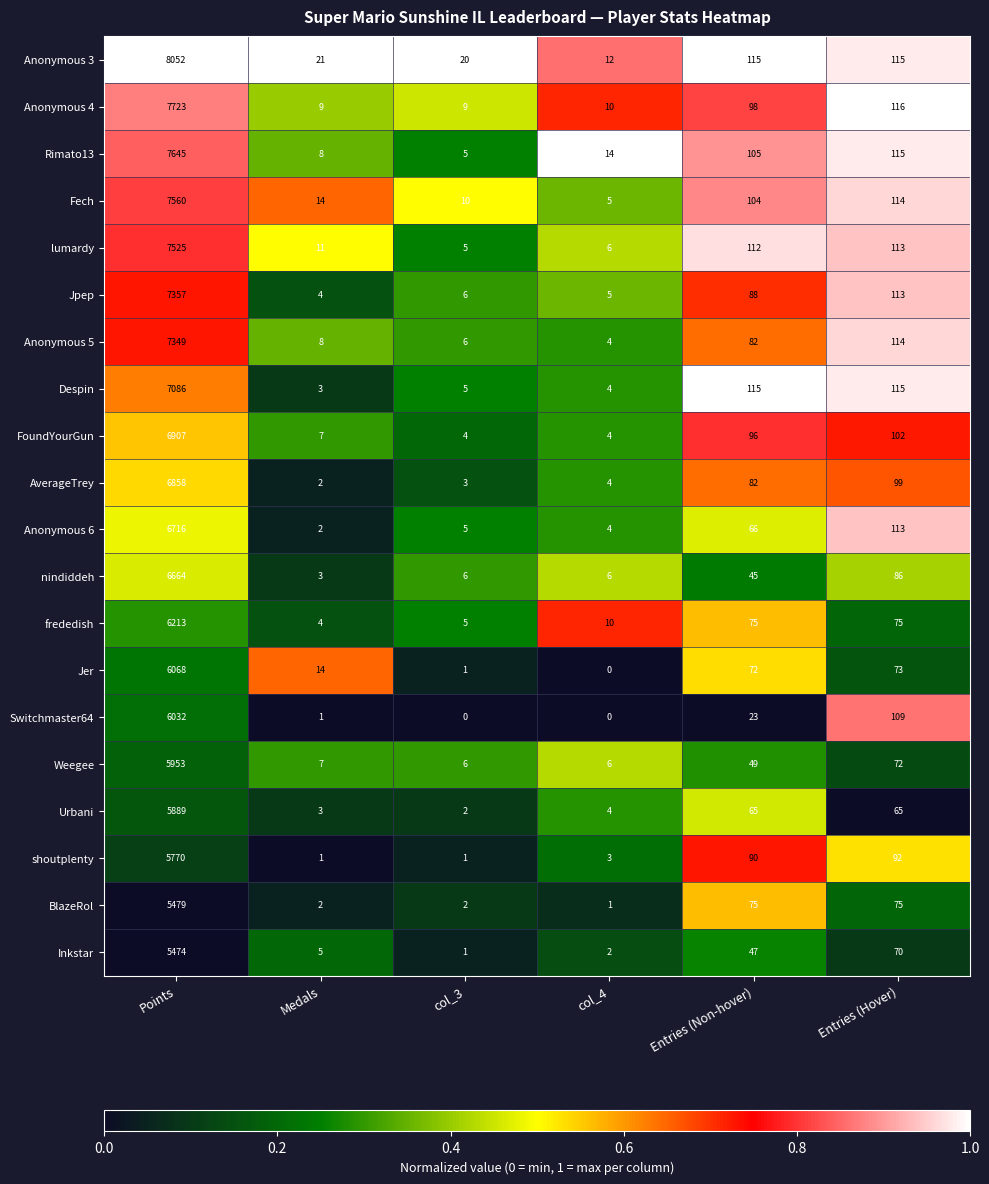

What is the average value of the shoutplenty series?

993